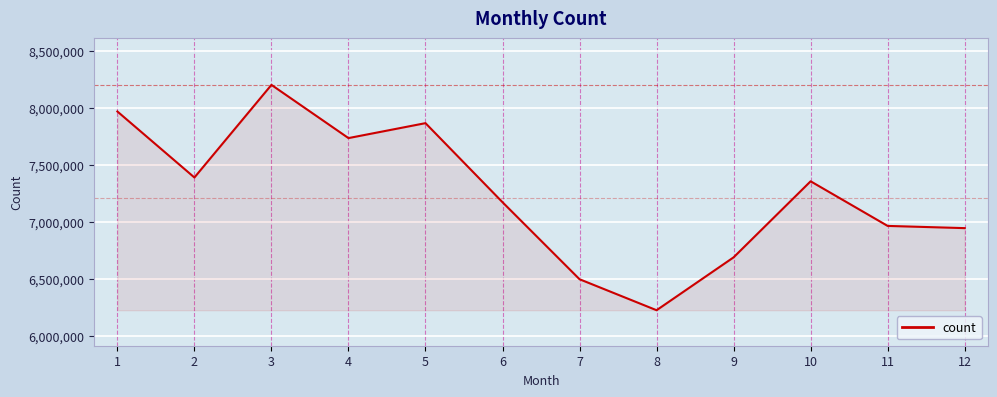

What is the ratio of the value at 12 to the value at 1?

0.9